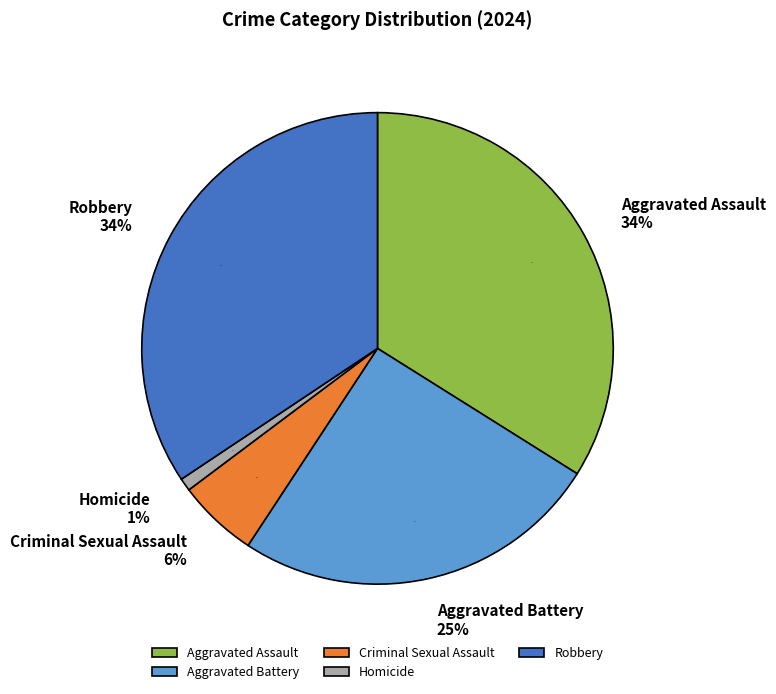

How many segments does this pie chart have?

5